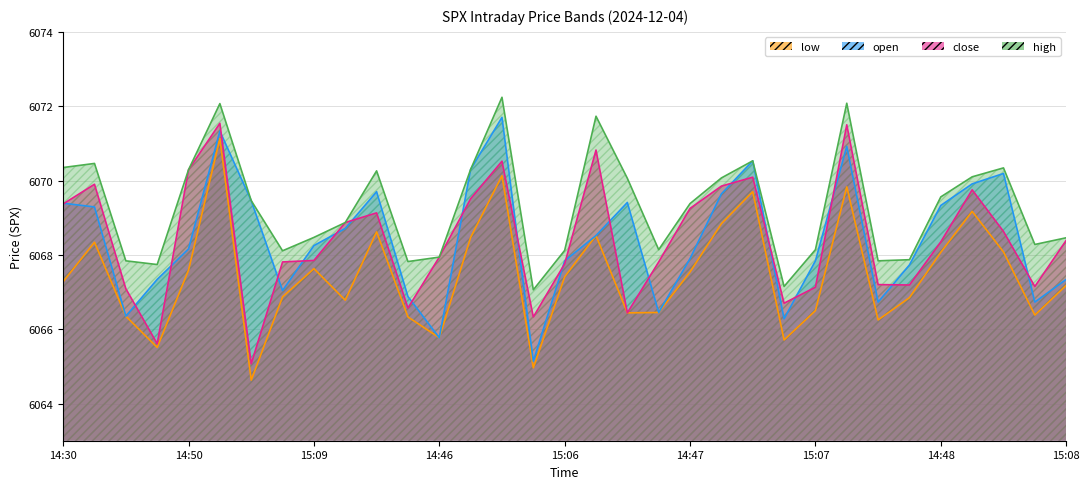

Which category has the lowest value across all series?

15:00